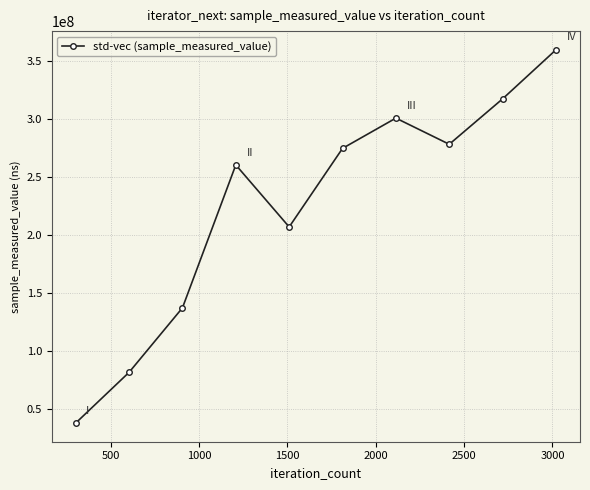

Reading left to right, what are all the values shown in this chart?

38075214	81826248	137423939	260716392	207217894	274984399	301092074	278519166	317711114	360025082